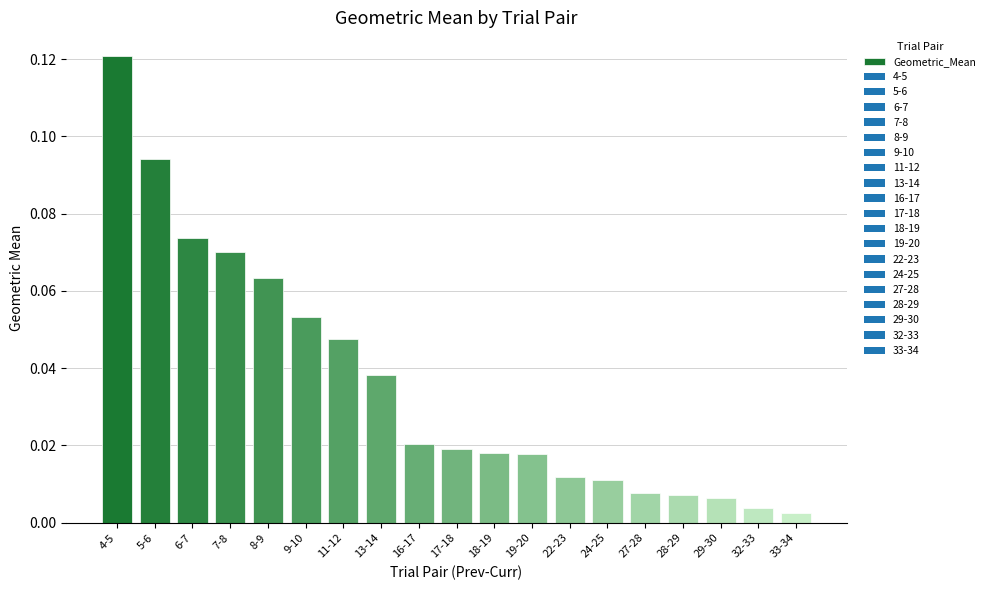

What is the label of the 10th bar from the left?

17-18